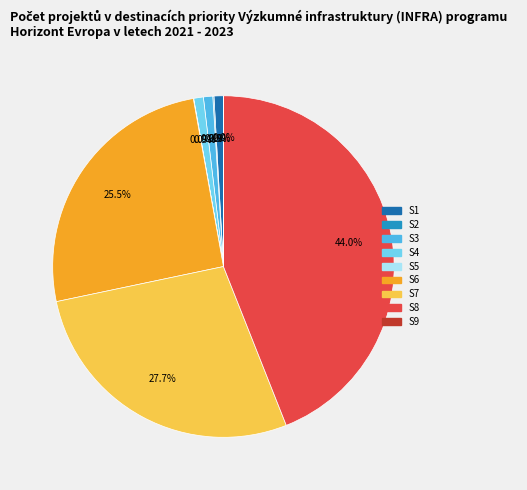

What percentage is NOT represented by S7?

72.3%